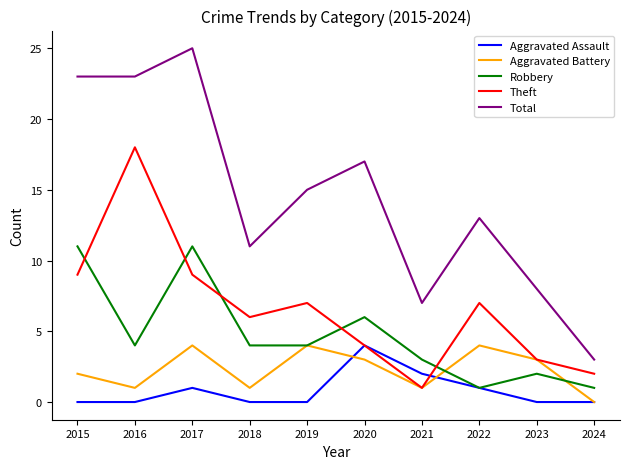

What is the approximate value of Total at 2017?

25